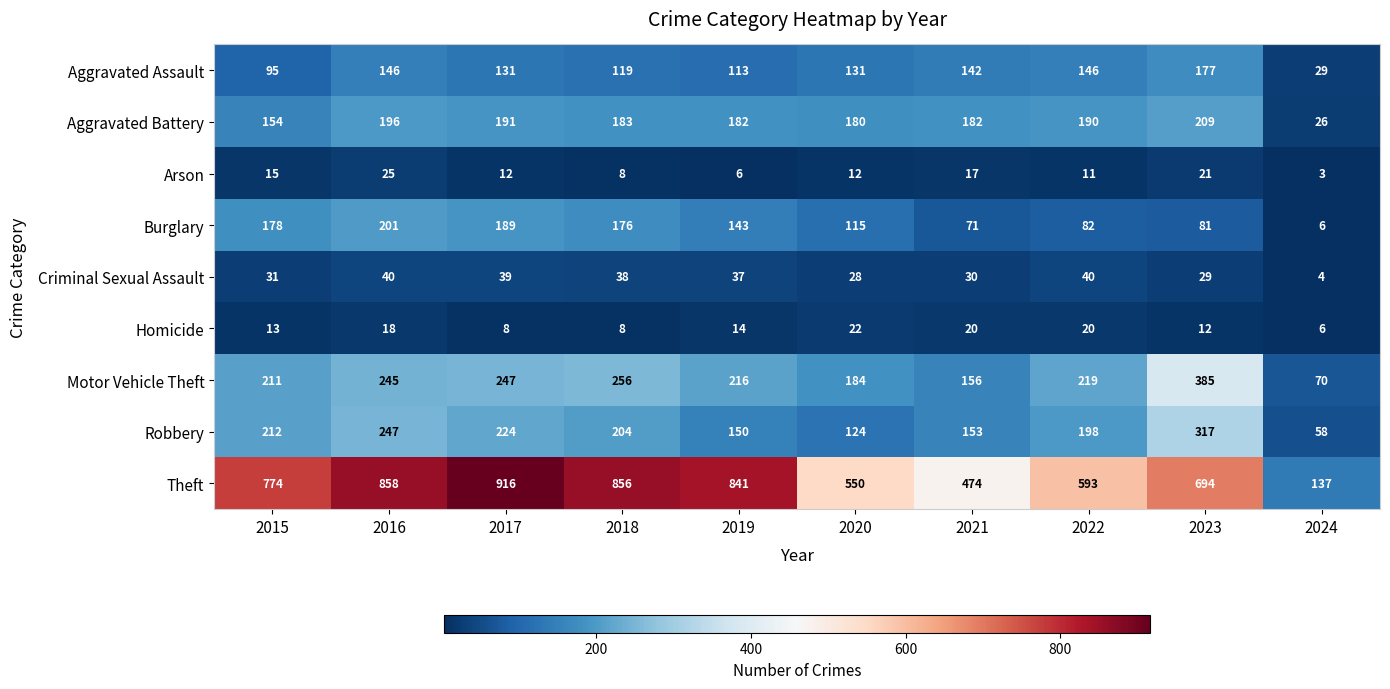

What is the lowest value of the Motor Vehicle Theft series?

70